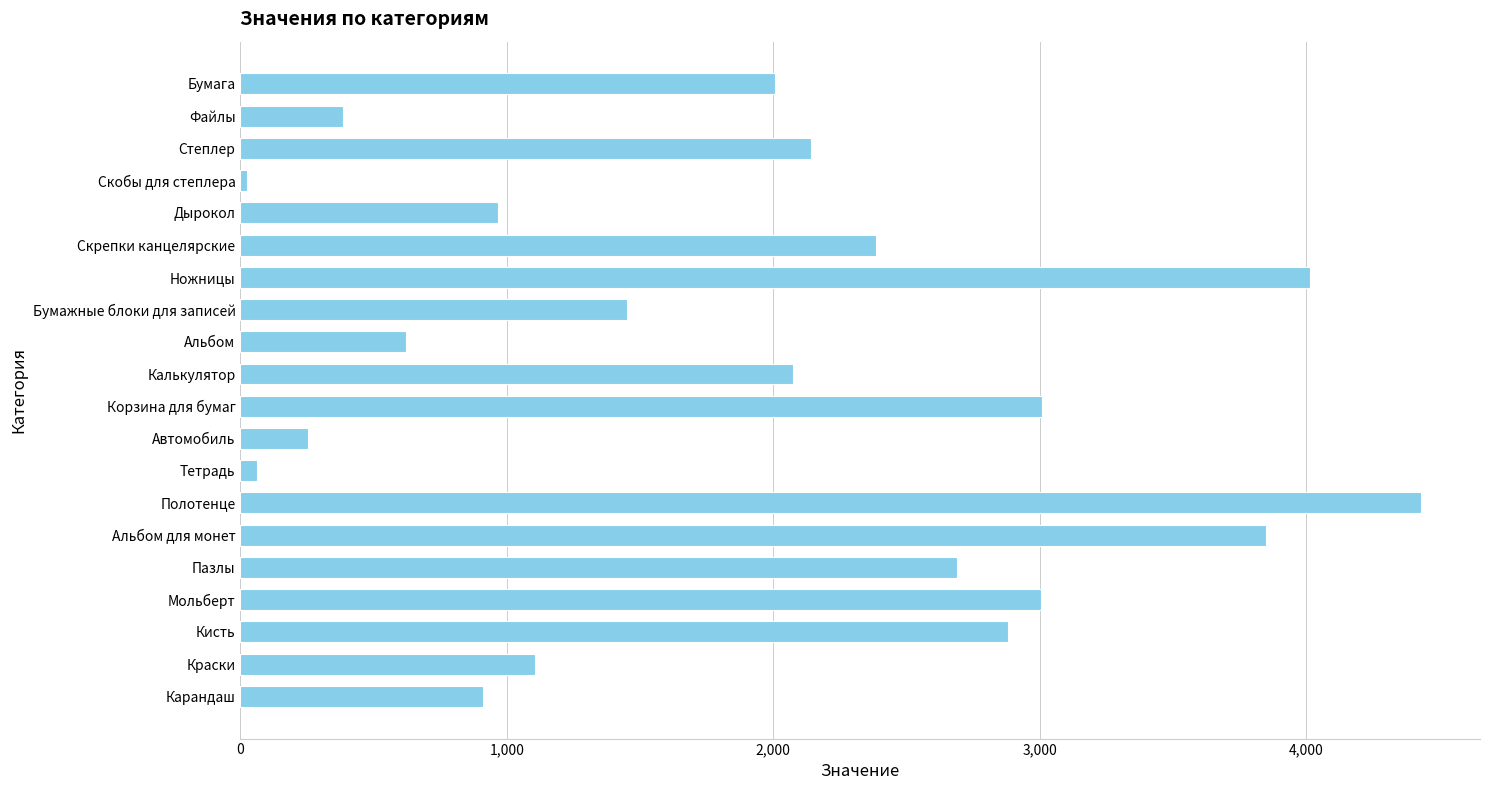

What is the value of the 19th bar from the top?

1104.1